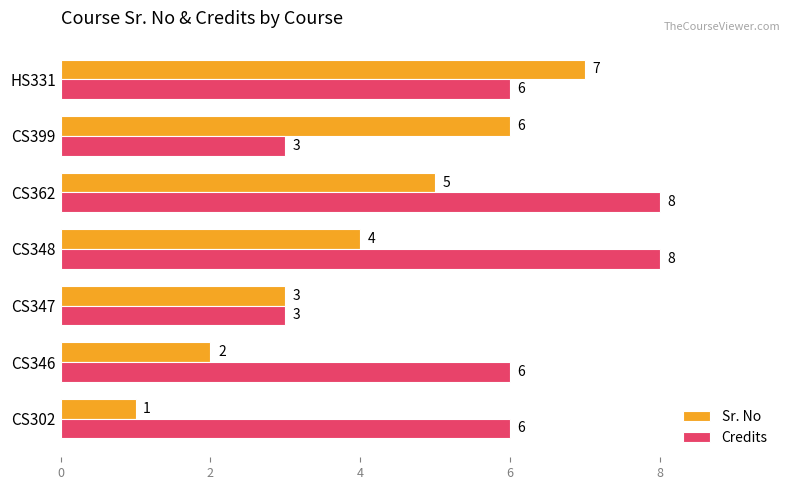

How many Sr. No values are between 2 and 6?

5